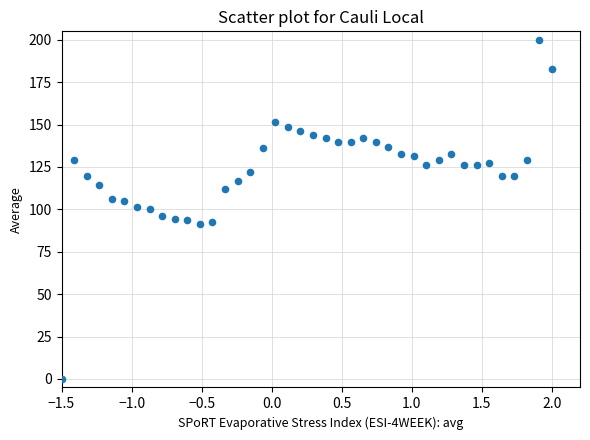

What is the range of Y values (max minus min)?

200.0